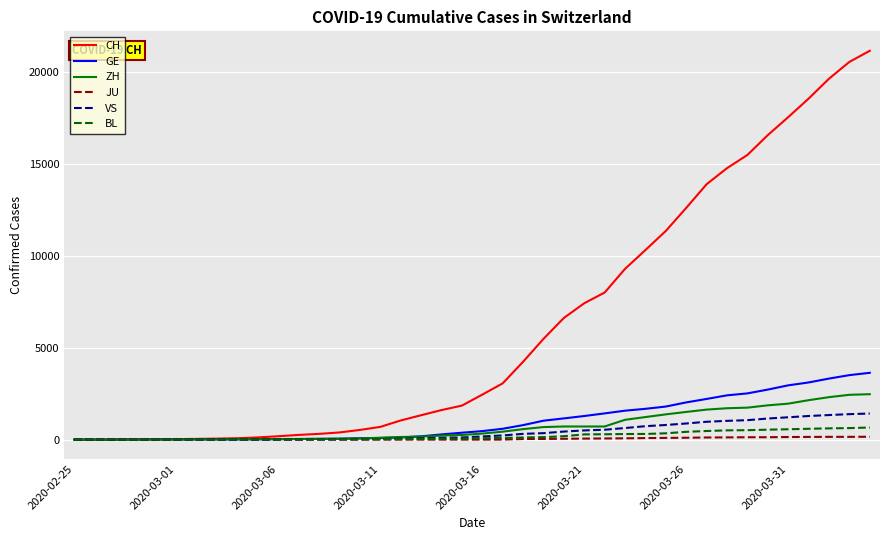

What is the highest value of the CH series?

21131